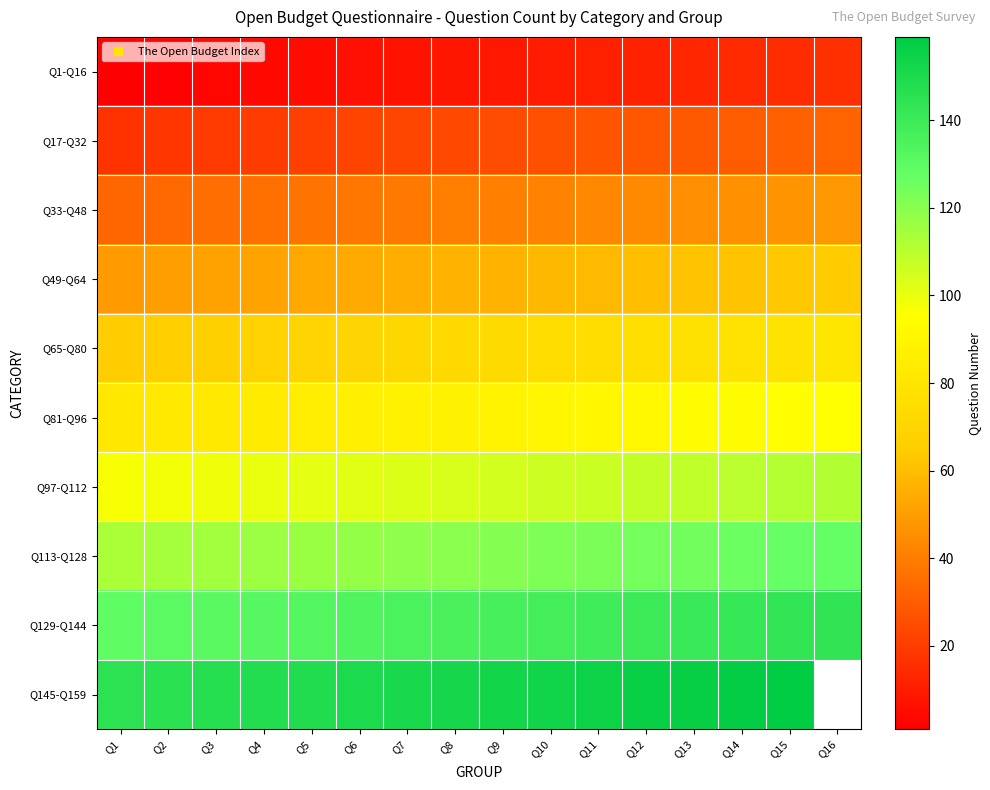

Rank the categories by Q33-Q48 value from highest to lowest.

Q16, Q15, Q14, Q13, Q12, Q11, Q10, Q9, Q8, Q7, Q6, Q5, Q4, Q3, Q2, Q1